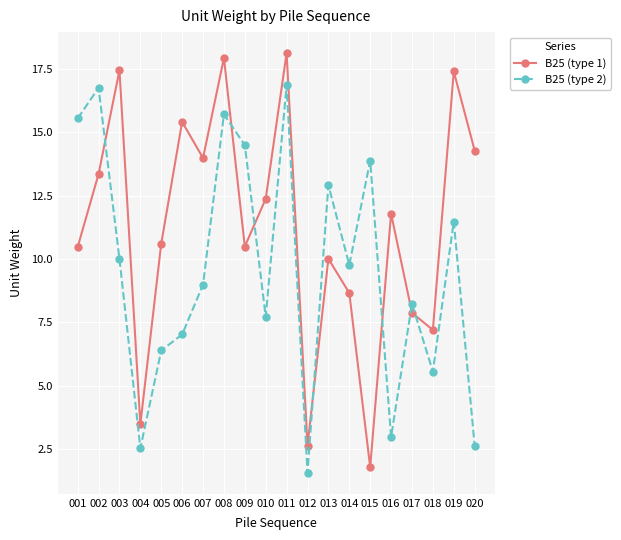

What is the difference between the second highest and minimum values in the B25 (type 2) series?

15.2